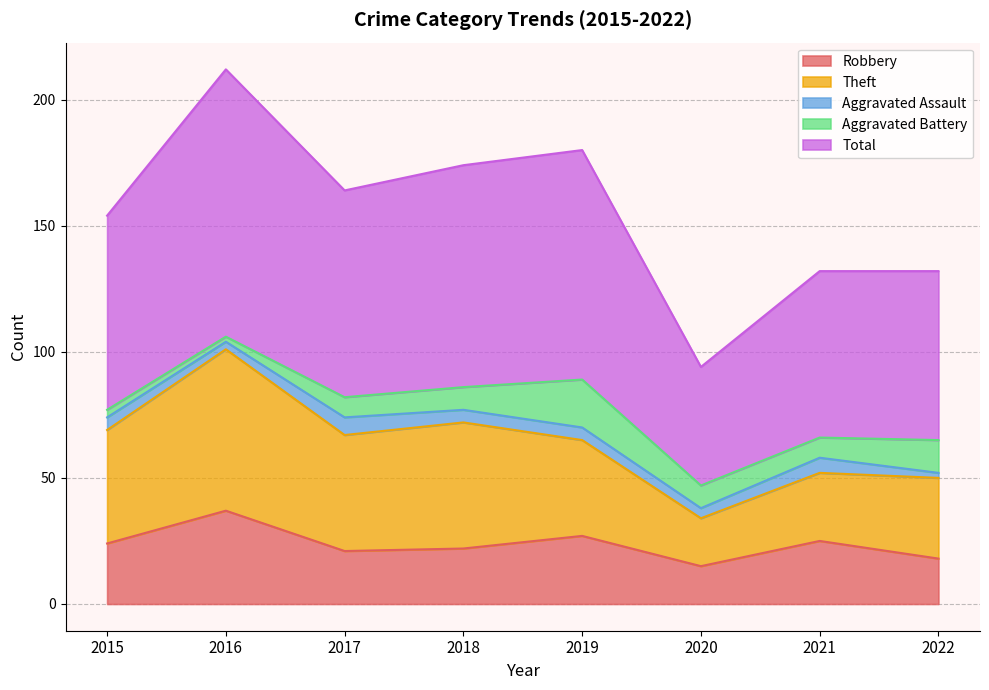

How many data points in Robbery are less than 24?

4